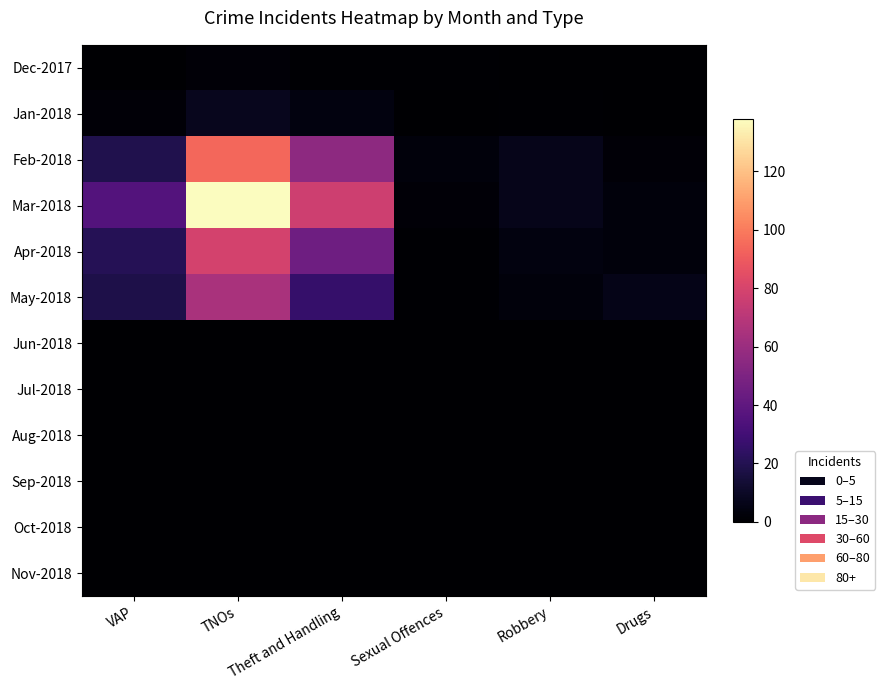

At how many categories does at least one series exceed 21?

3